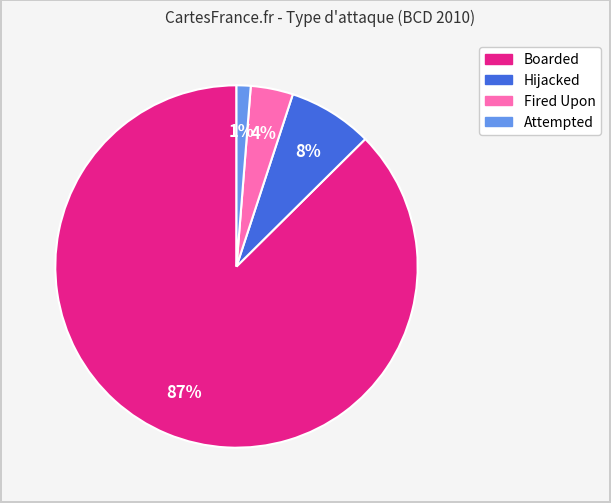

Do Fired Upon and Hijacked together represent more than half of the pie?

No